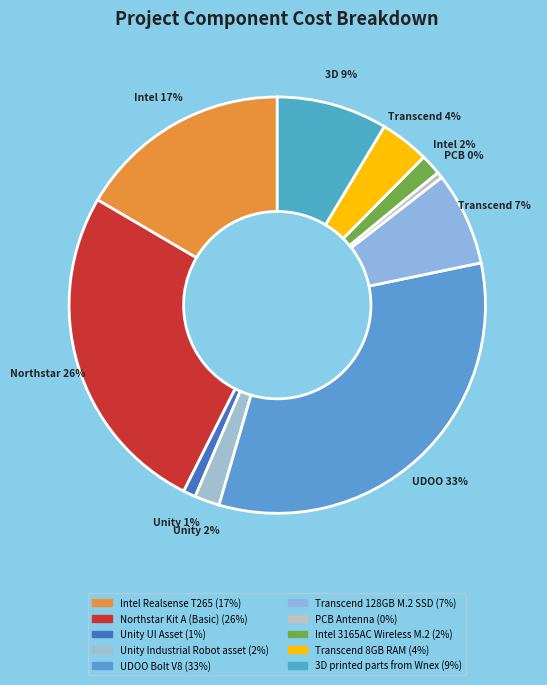

Is the sum of Unity Industrial Robot asset and 3D printed parts from Wnex greater than half?

No